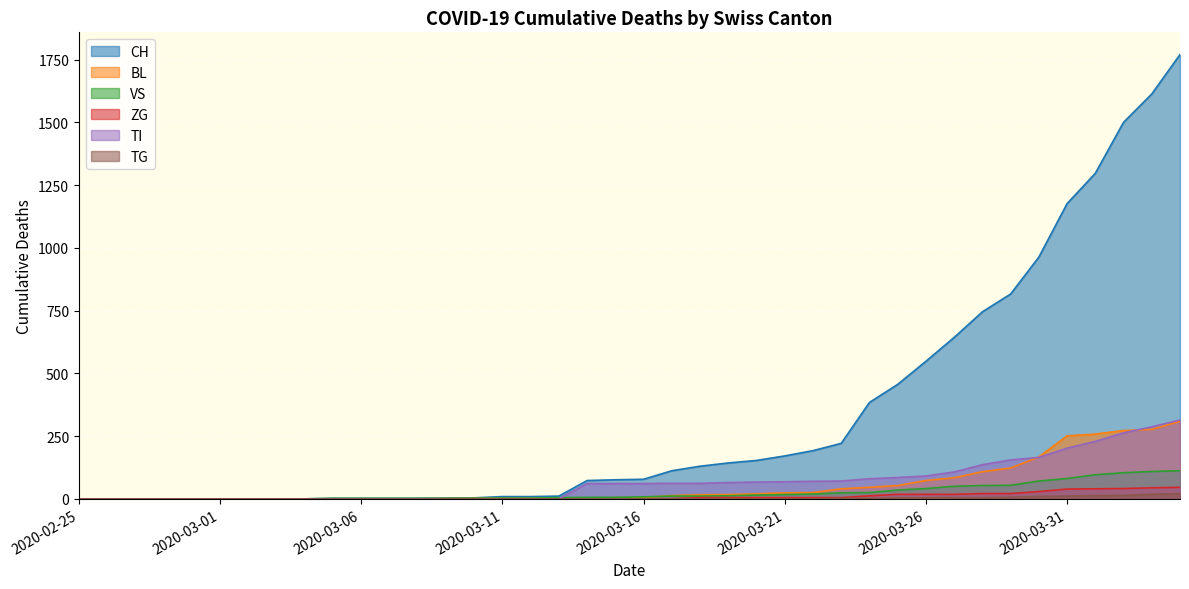

Is the value of TG at 2020-03-11 greater than the value of VS at 2020-03-30?

No